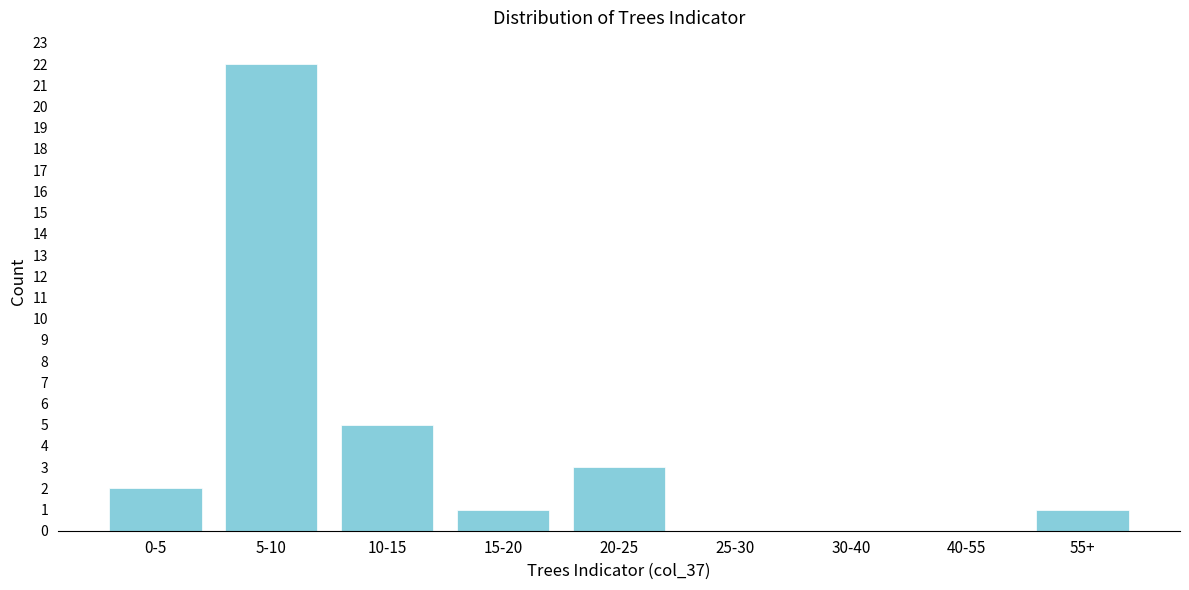

Reading left to right, what are all the values shown in this chart?

0-5=2	5-10=22	10-15=5	15-20=1	20-25=3	25-30=0	30-40=0	40-55=0	55+=1